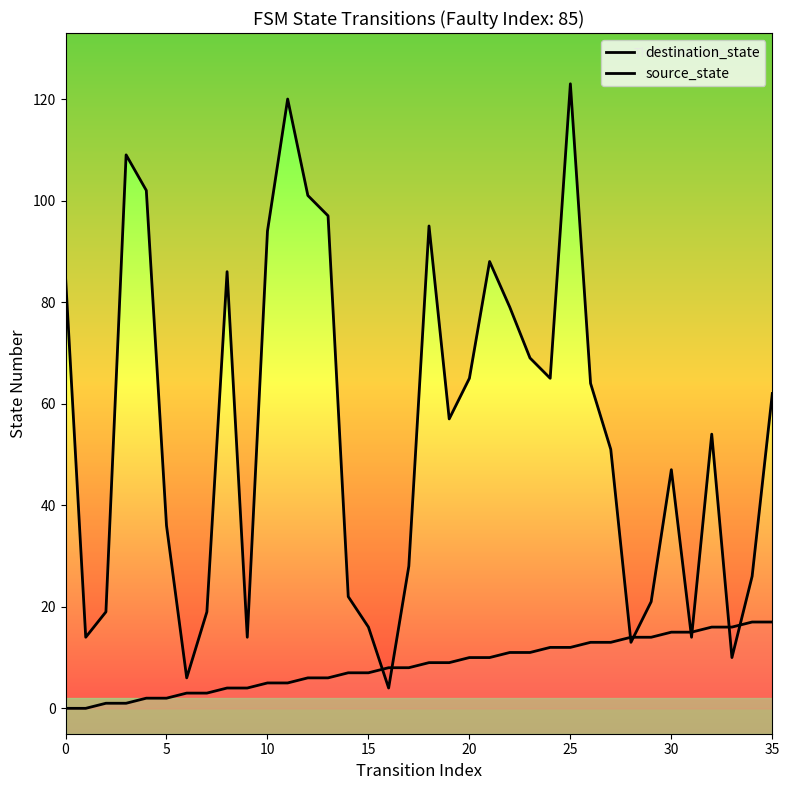

Count the number of categories in the chart.

36